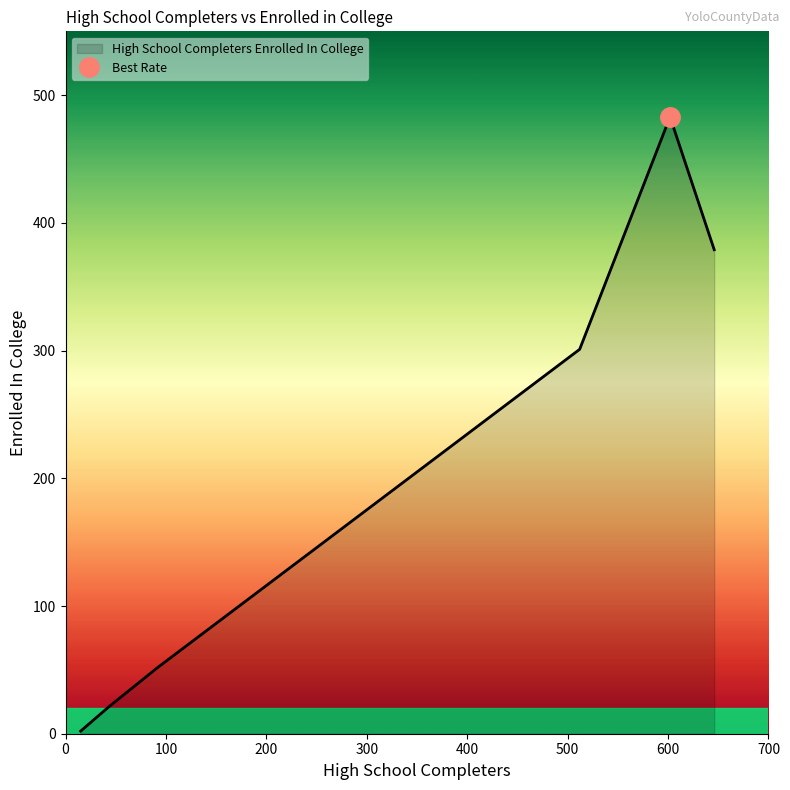

What is the maximum value for High School Completers Enrolled In College?

483